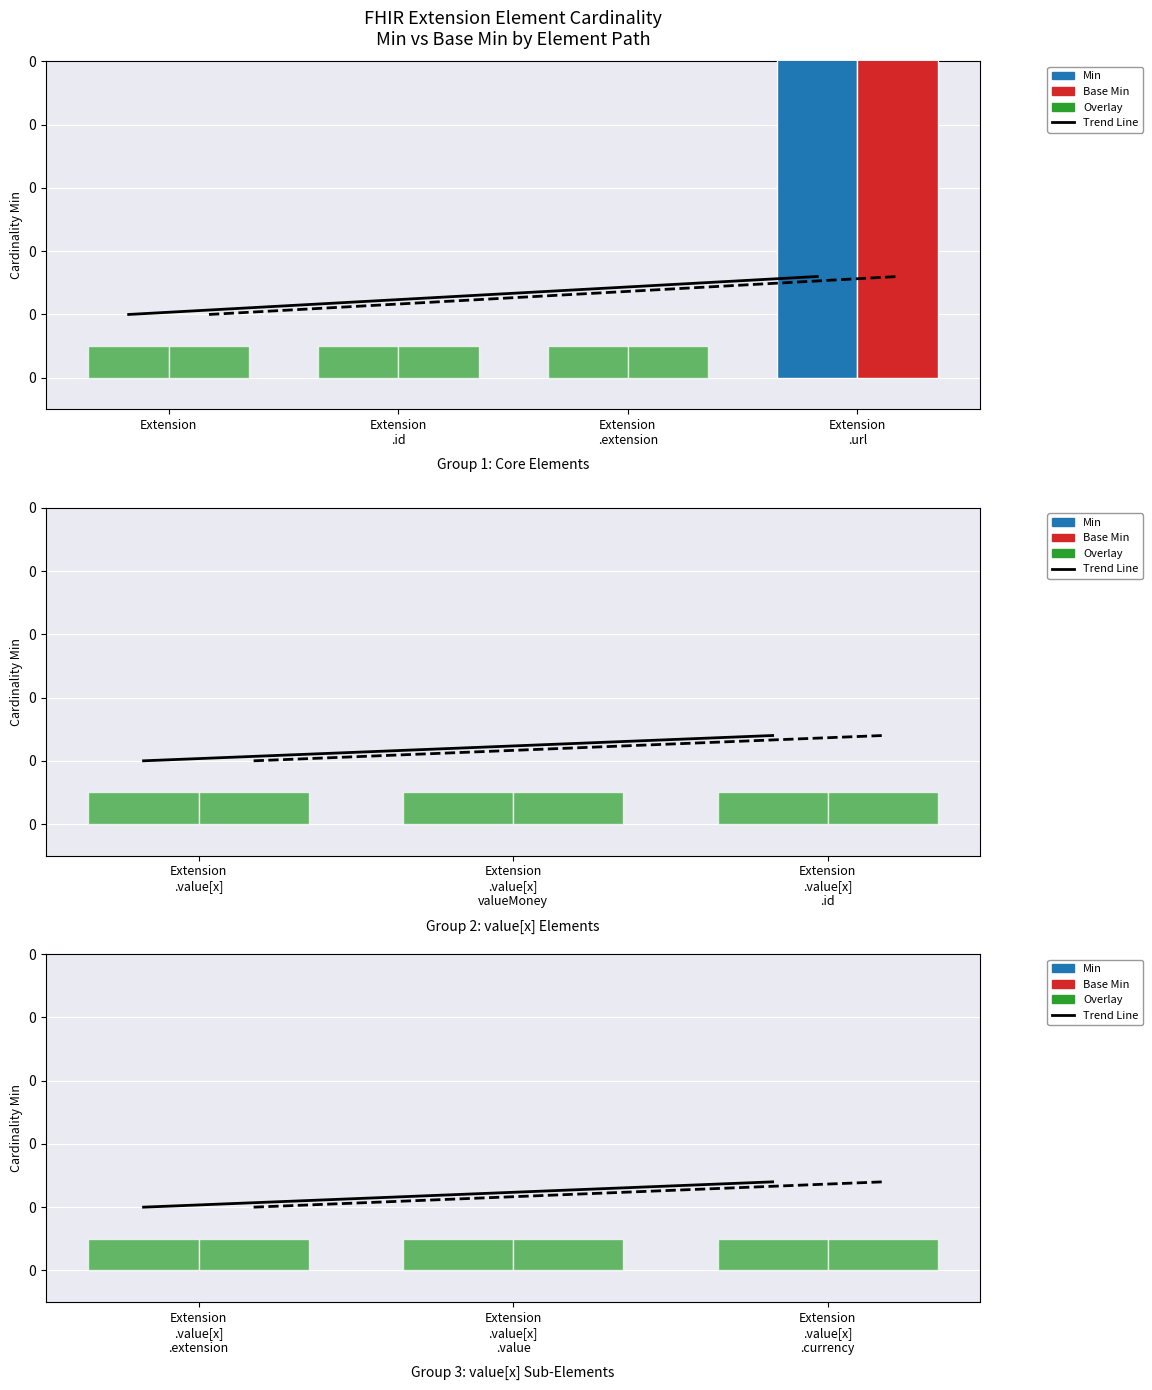

How many bars are there in total?

20